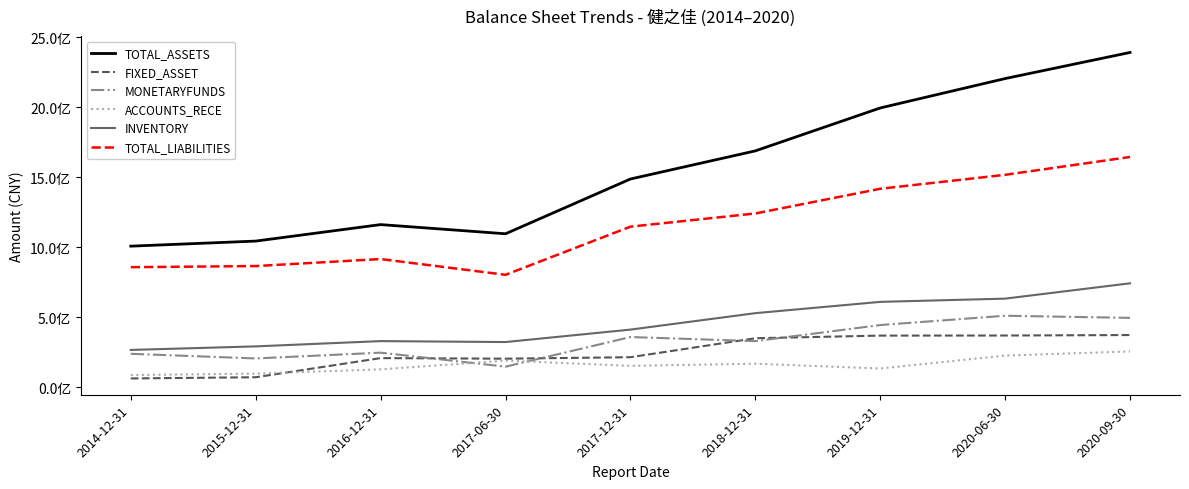

What are all the series names shown in the legend?

TOTAL_ASSETS, FIXED_ASSET, MONETARYFUNDS, ACCOUNTS_RECE, INVENTORY, TOTAL_LIABILITIES